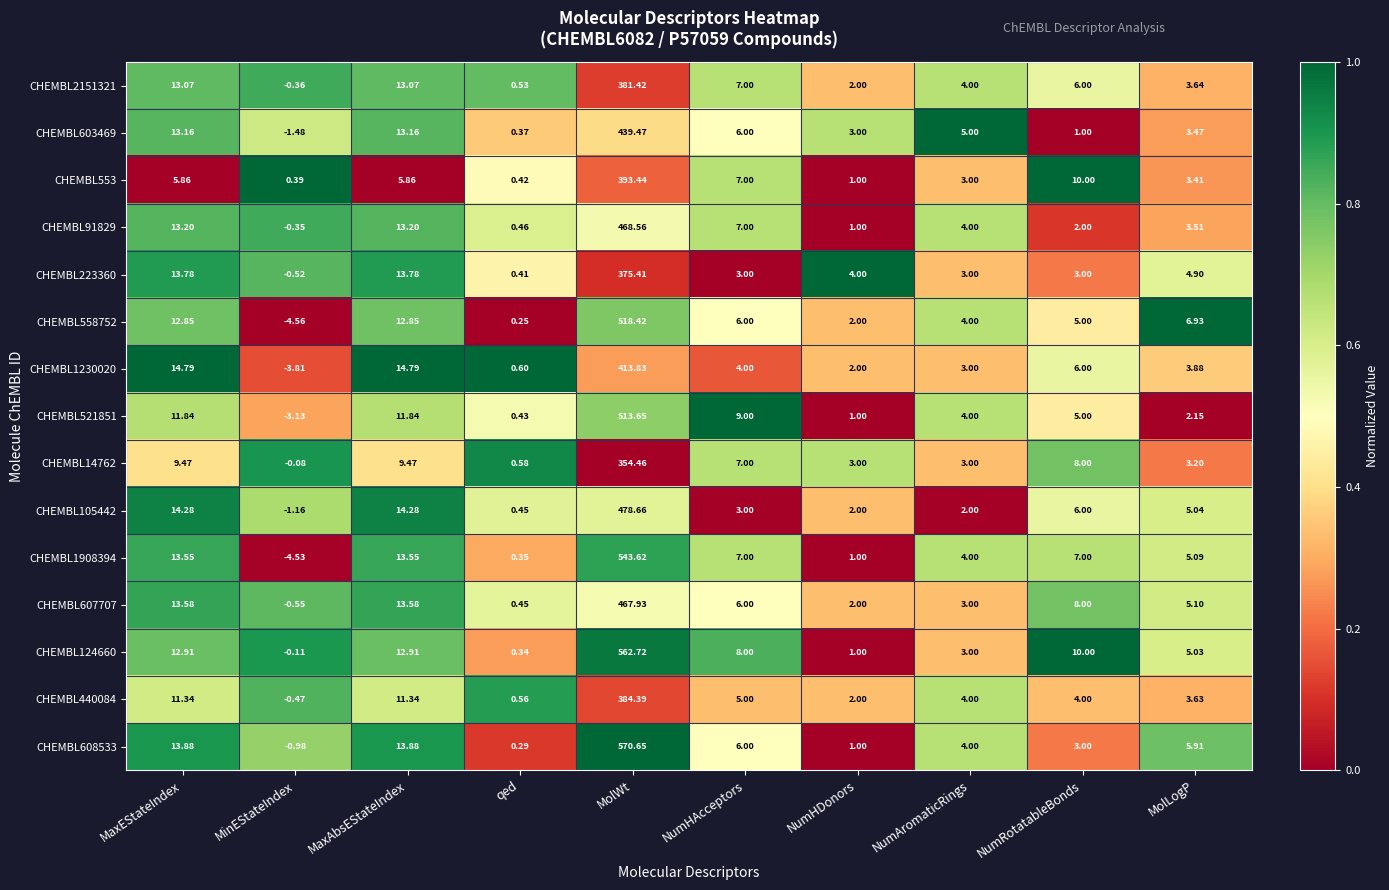

How many data points does each series have?

10